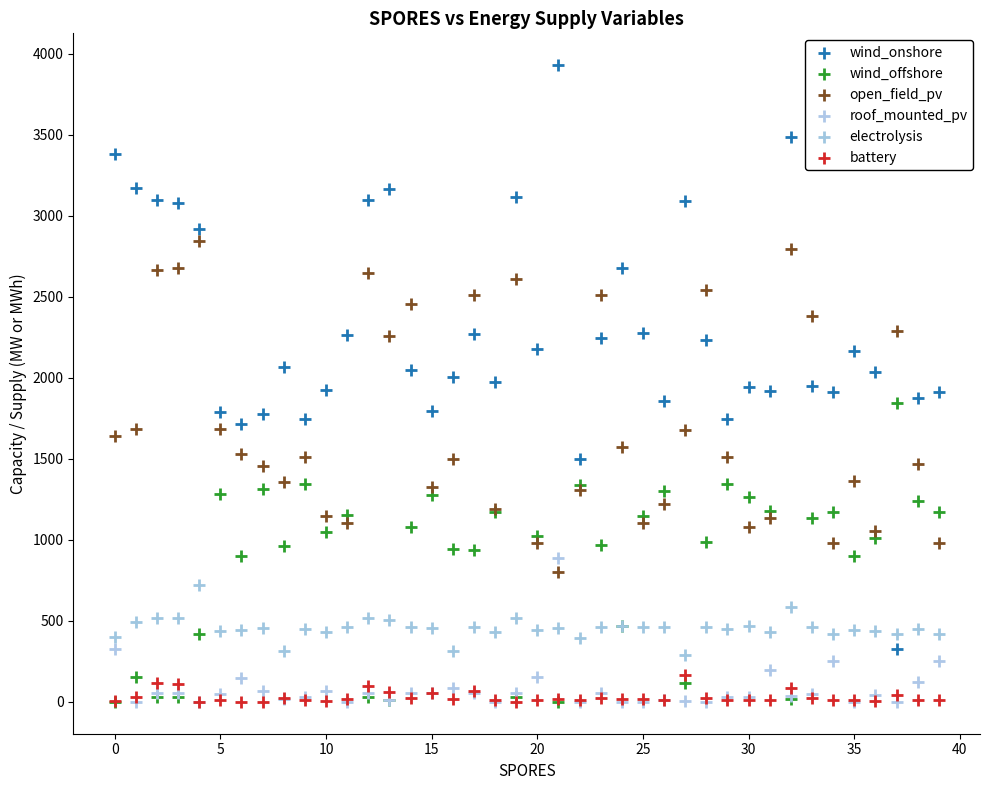

What are all the series names shown in the legend?

wind_onshore, wind_offshore, open_field_pv, roof_mounted_pv, electrolysis, battery